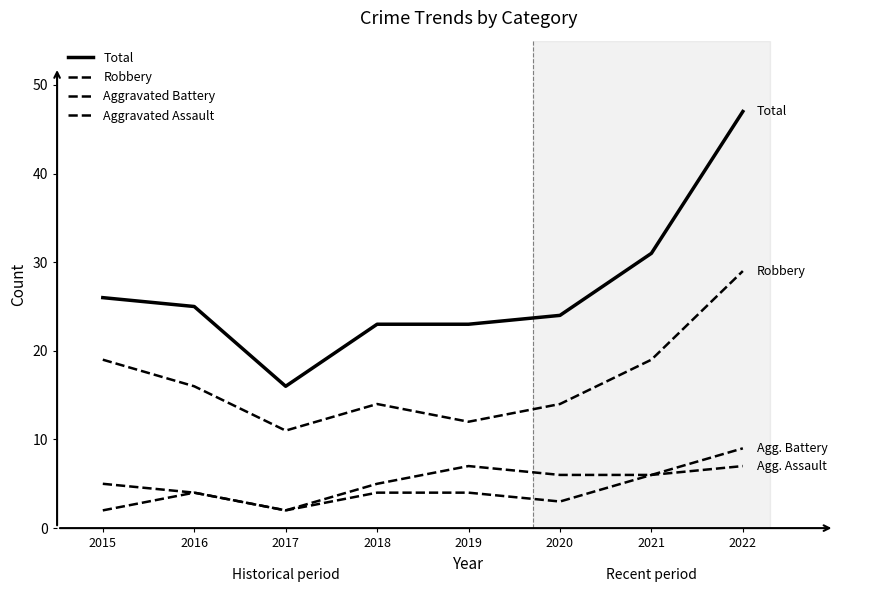

What is the spread (max minus min) of values at 2017?

14